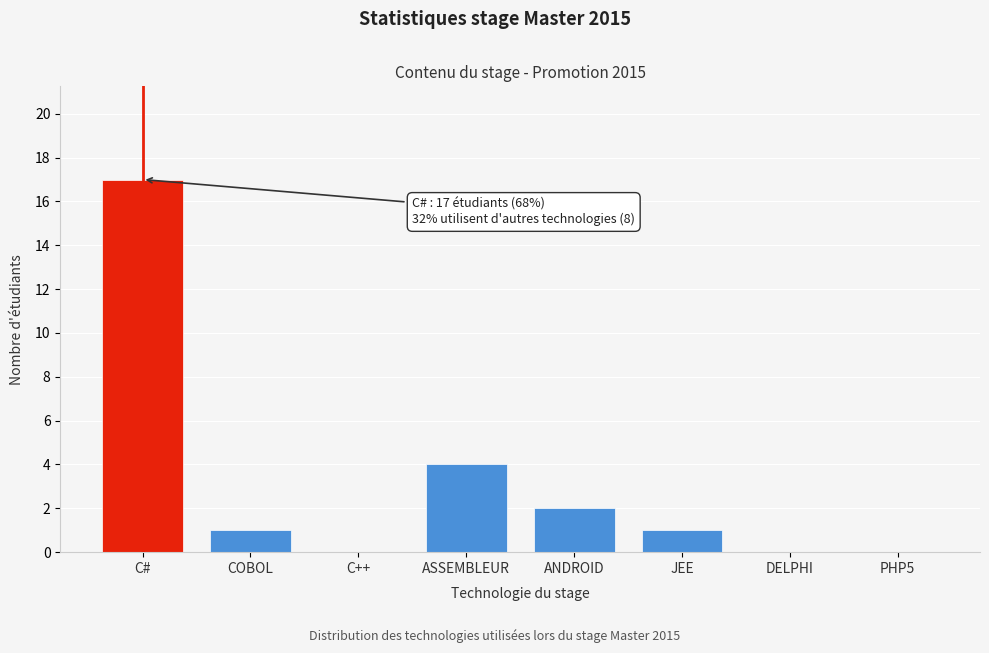

Reading right to left, extract all data points from this chart.

PHP5=0	DELPHI=0	JEE=1	ANDROID=2	ASSEMBLEUR=4	C++=0	COBOL=1	C#=17